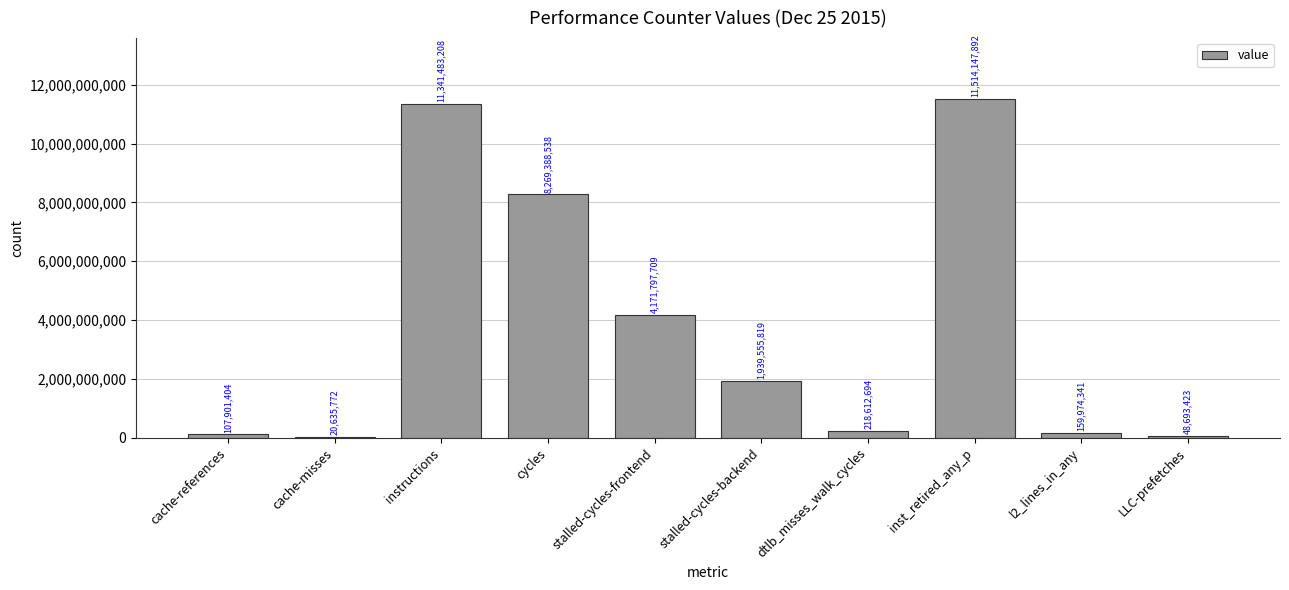

What is the change in value from inst_retired_any_p to LLC-prefetches?

-11465454469